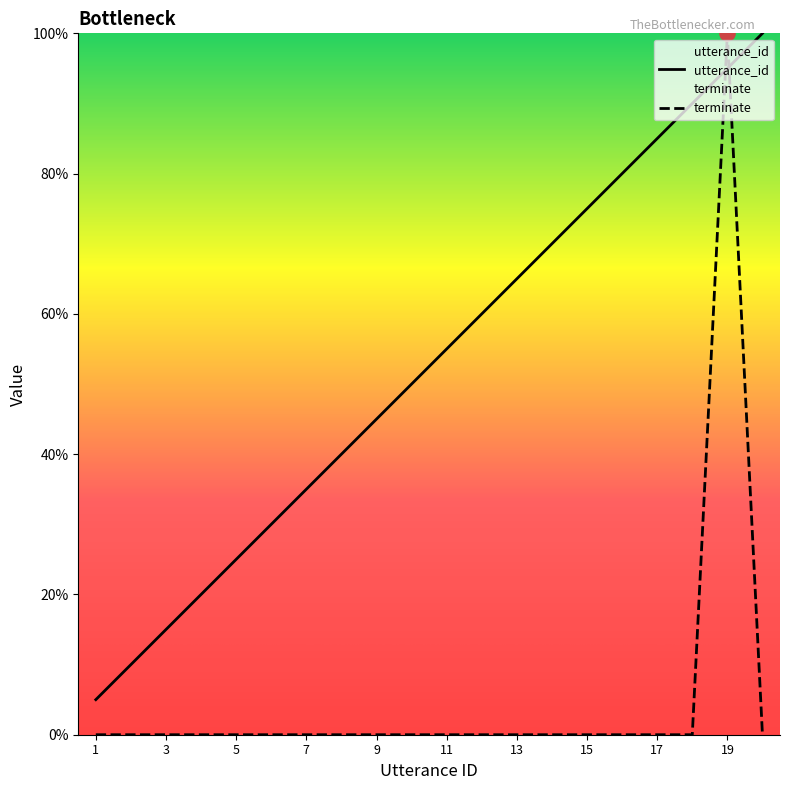

What is the total value across all series at 1?

5.0